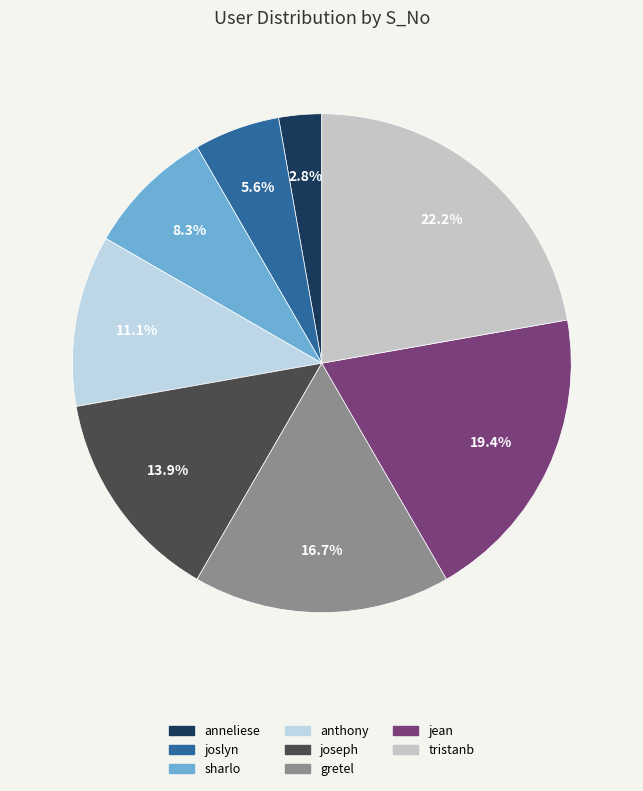

Between anneliese and joslyn, which is larger?

joslyn